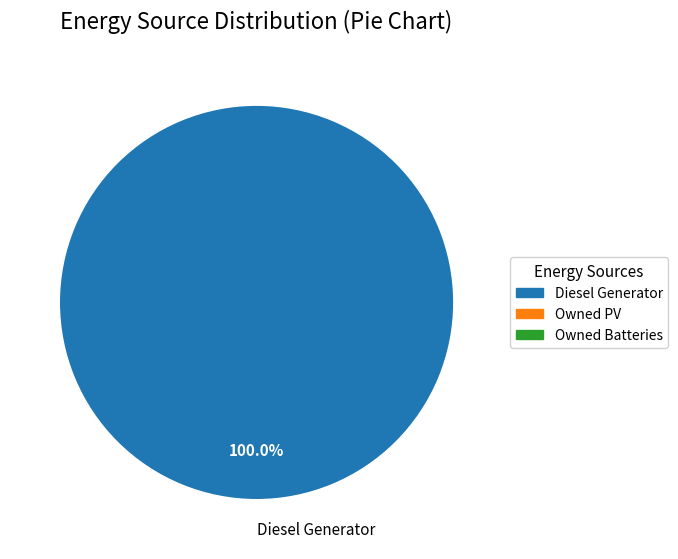

Does Diesel Generator represent more than half of the total?

Yes